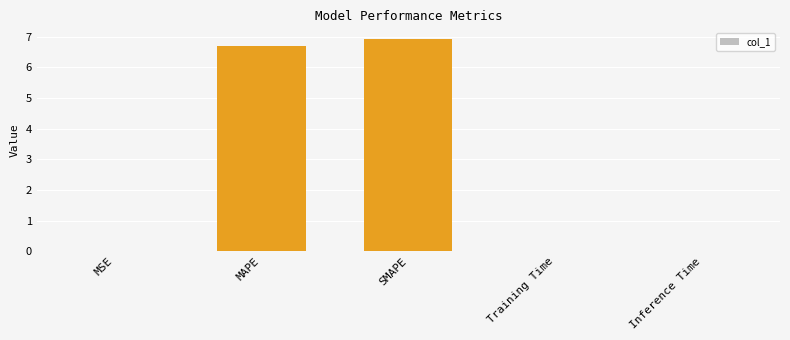

Which category has the highest value across all series?

SMAPE